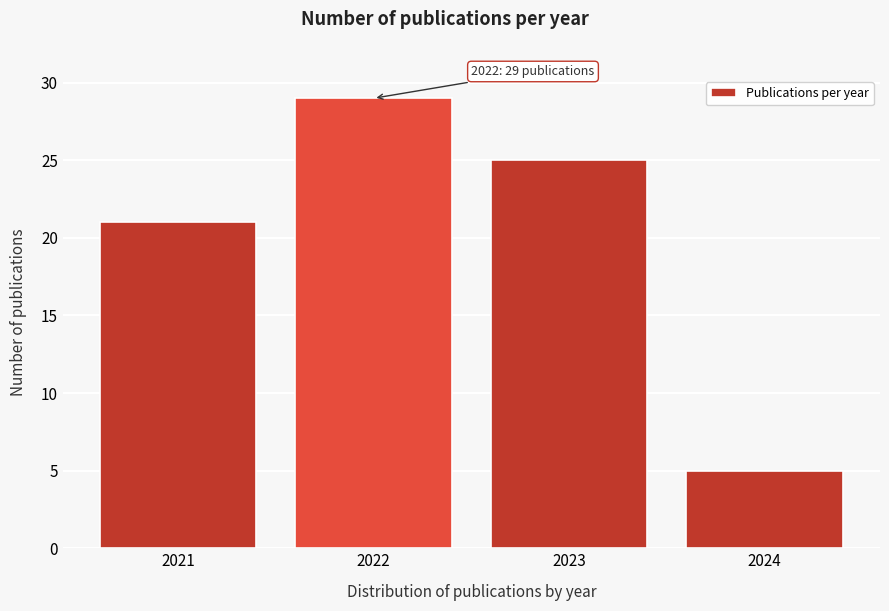

Reading left to right, transcribe all the data shown in this chart.

2021=21	2022=29	2023=25	2024=5